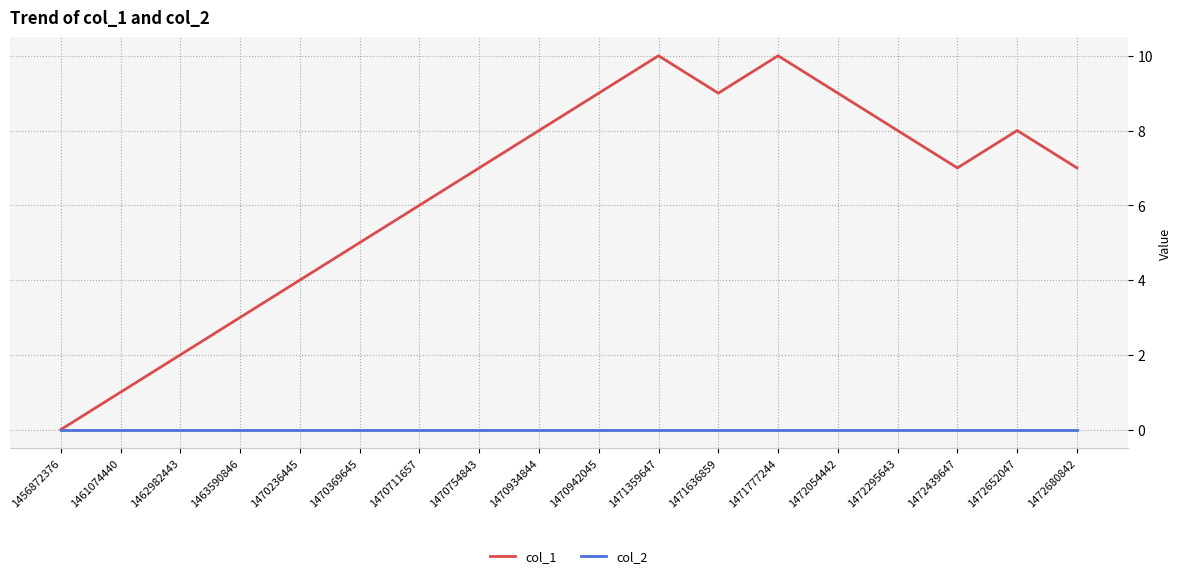

What is the maximum value shown in the chart?

10